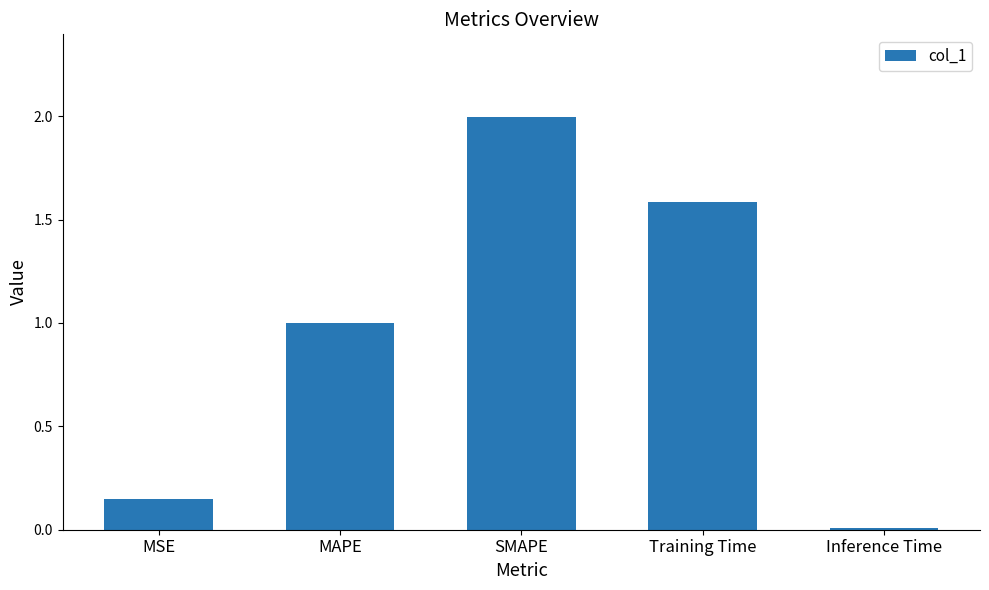

What is the label of the 1st bar from the left?

MSE